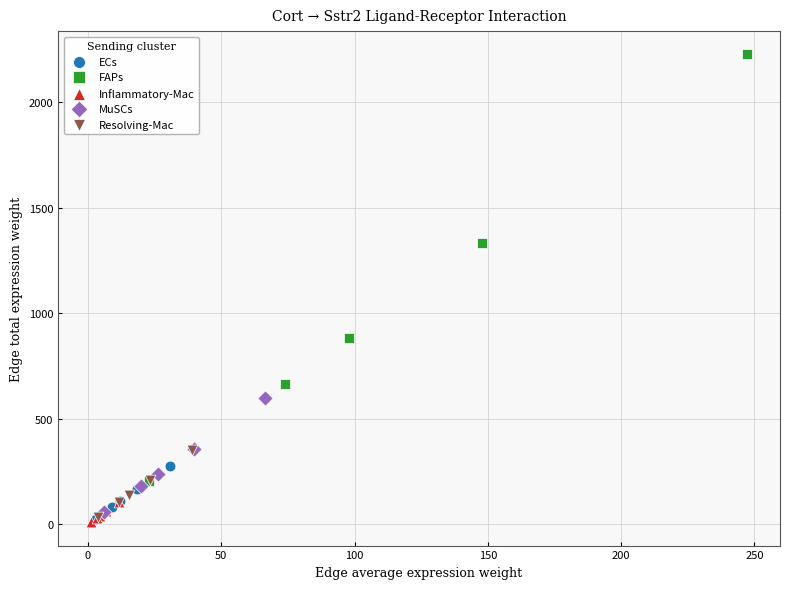

Which series has the widest spread of Y values?

FAPs